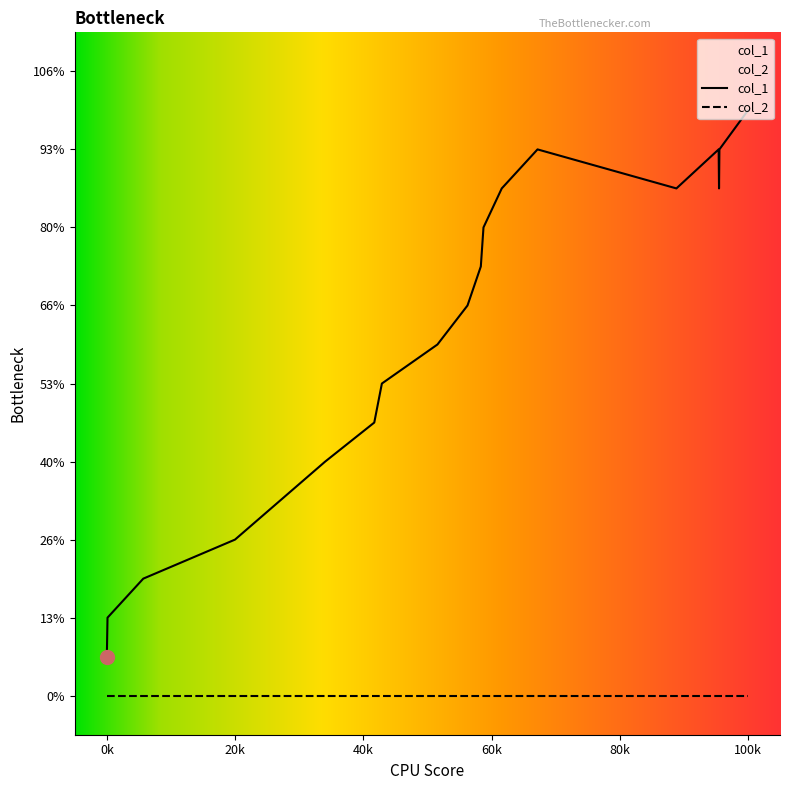

The value at 1578762774 is 9. True or false?

False